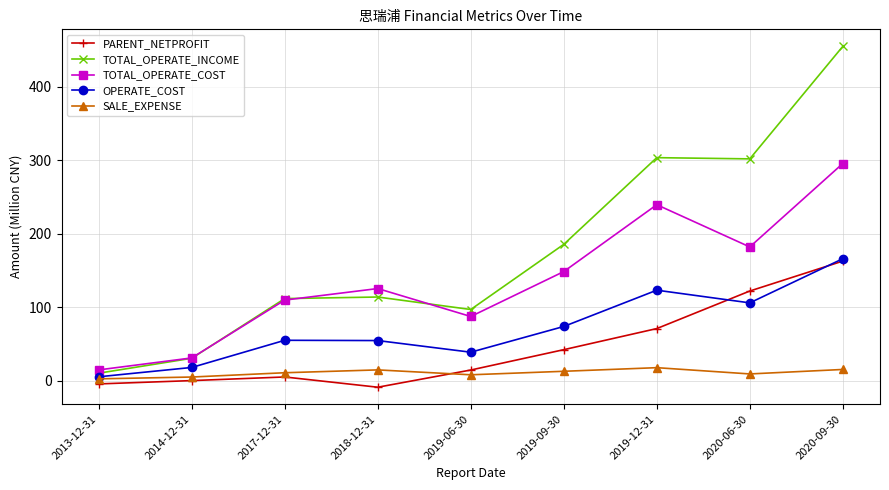

At which category is the sum across all series the highest?

2020-09-30